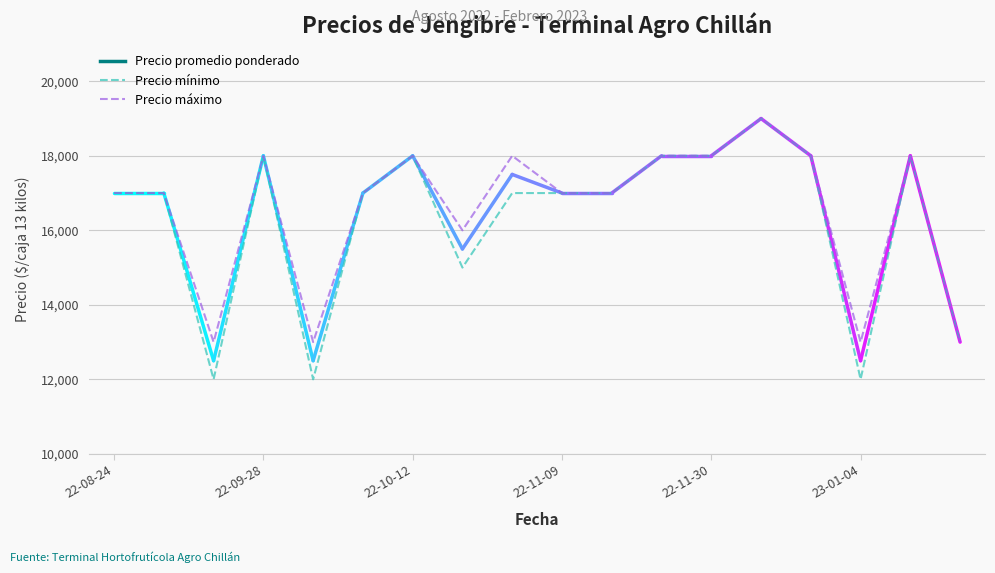

What is the maximum value for Precio mínimo?

19000